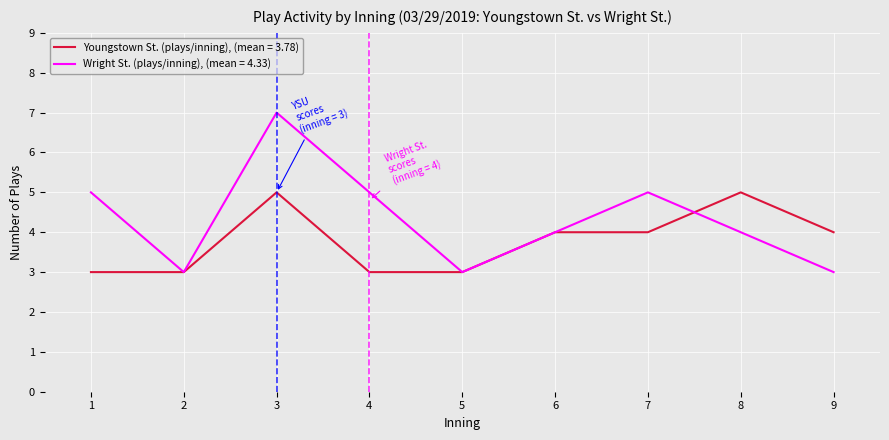

What is the maximum value shown in the chart?

7